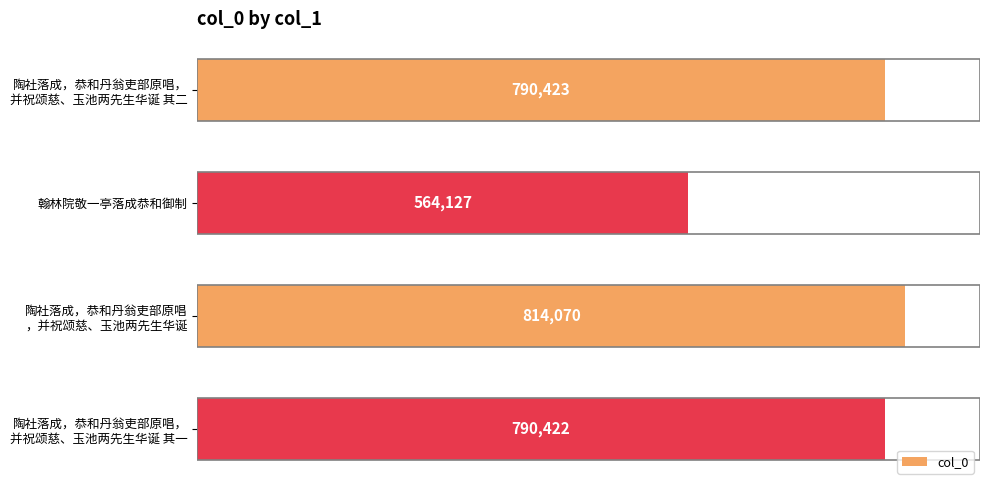

True or false: the data shows 564127 at 翰林院敬一亭落成恭和御制.

True